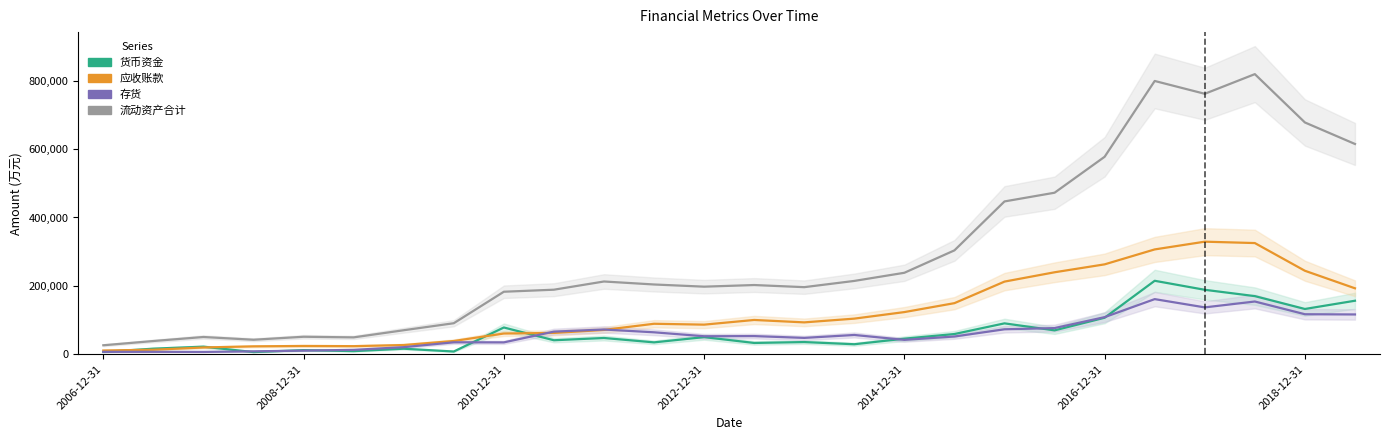

Which series has the largest total across all categories?

流动资产合计